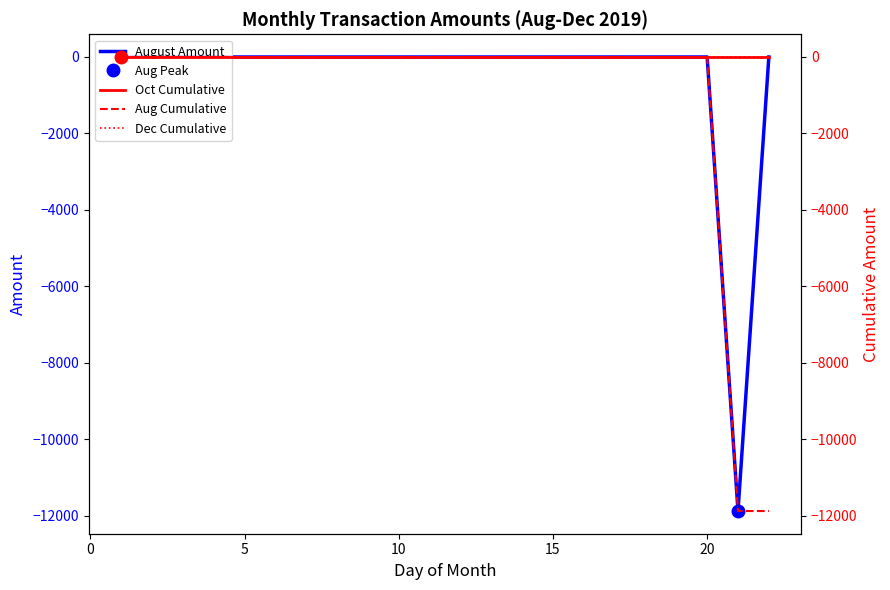

True or false: Aug Cumulative and Dec Cumulative cross at least once.

False